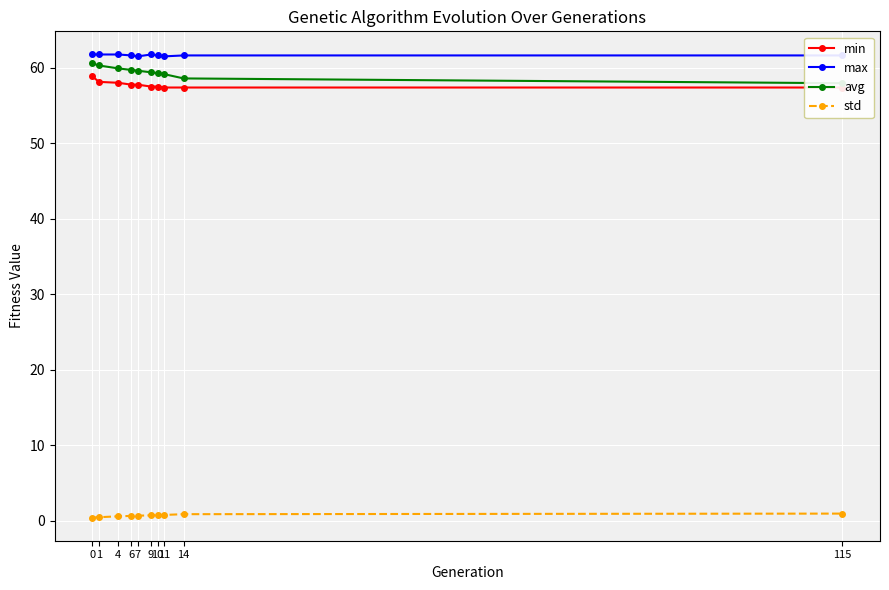

Reading right to left, what are all the values shown in this chart?

min: 115=57.4	14=57.4	11=57.4	10=57.5	9=57.5	7=57.7	6=57.7	4=58.0	1=58.1	0=58.9
max: 115=61.6	14=61.6	11=61.5	10=61.6	9=61.7	7=61.5	6=61.6	4=61.7	1=61.7	0=61.7
avg: 115=57.9	14=58.6	11=59.1	10=59.3	9=59.4	7=59.6	6=59.7	4=59.9	1=60.3	0=60.6
std: 115=0.9	14=0.8	11=0.7	10=0.7	9=0.7	7=0.6	6=0.6	4=0.6	1=0.4	0=0.4